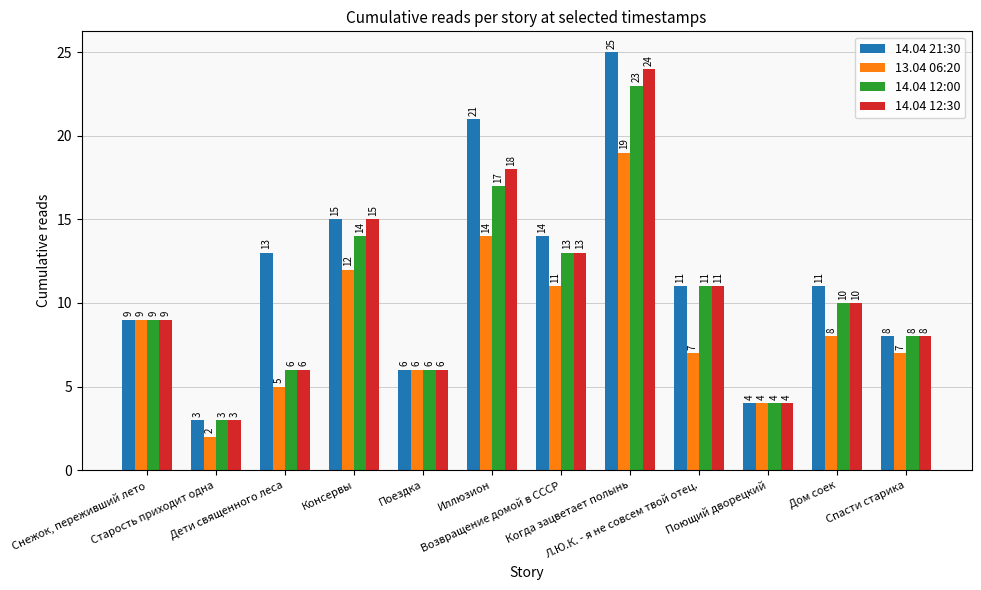

Reading left to right, extract all data points from this chart.

14.04 21:30: Снежок, переживший лето=9	Старость приходит одна=3	Дети священного леса=13	Консервы=15	Поездка=6	Иллюзион=21	Возвращение домой в СССР=14	Когда зацветает полынь=25	Л.Ю.К. - я не совсем твой отец.=11	Поющий дворецкий=4	Дом соек=11	Спасти старика=8
13.04 06:20: Снежок, переживший лето=9	Старость приходит одна=2	Дети священного леса=5	Консервы=12	Поездка=6	Иллюзион=14	Возвращение домой в СССР=11	Когда зацветает полынь=19	Л.Ю.К. - я не совсем твой отец.=7	Поющий дворецкий=4	Дом соек=8	Спасти старика=7
14.04 12:00: Снежок, переживший лето=9	Старость приходит одна=3	Дети священного леса=6	Консервы=14	Поездка=6	Иллюзион=17	Возвращение домой в СССР=13	Когда зацветает полынь=23	Л.Ю.К. - я не совсем твой отец.=11	Поющий дворецкий=4	Дом соек=10	Спасти старика=8
14.04 12:30: Снежок, переживший лето=9	Старость приходит одна=3	Дети священного леса=6	Консервы=15	Поездка=6	Иллюзион=18	Возвращение домой в СССР=13	Когда зацветает полынь=24	Л.Ю.К. - я не совсем твой отец.=11	Поющий дворецкий=4	Дом соек=10	Спасти старика=8